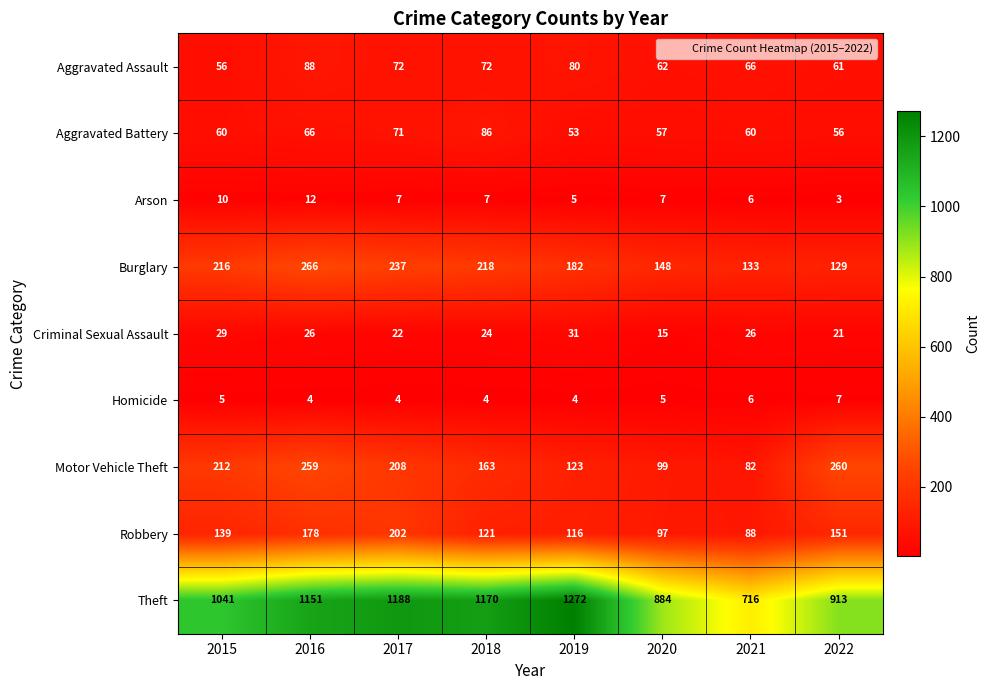

What is the difference between the highest and lowest values at 2016?

1147